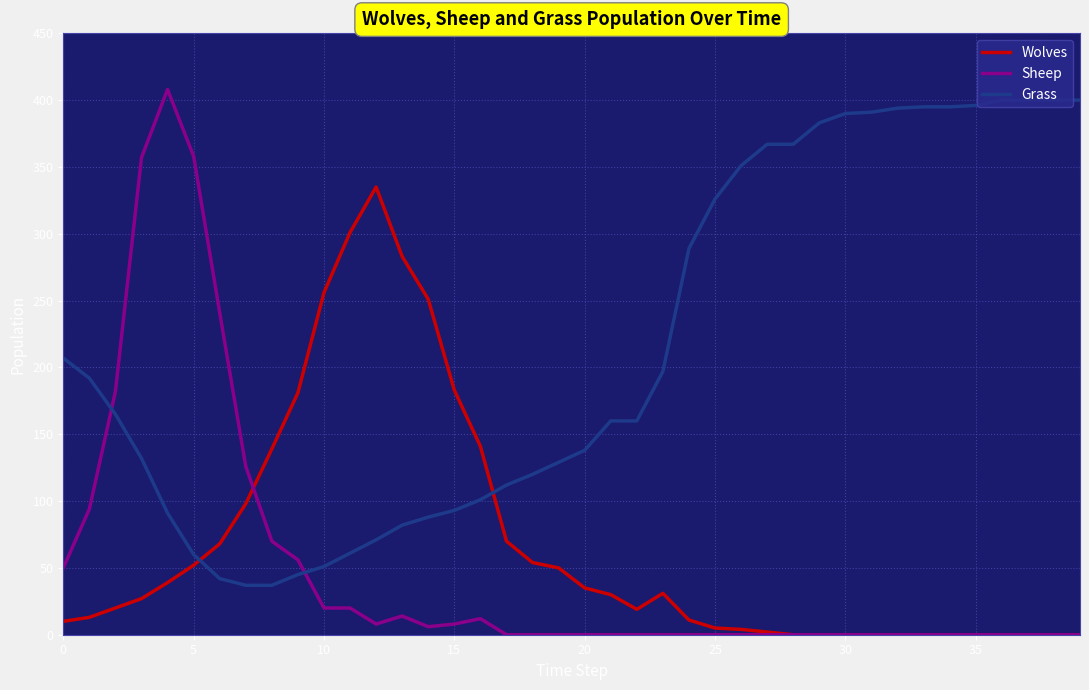

Count the number of data series in this chart.

3